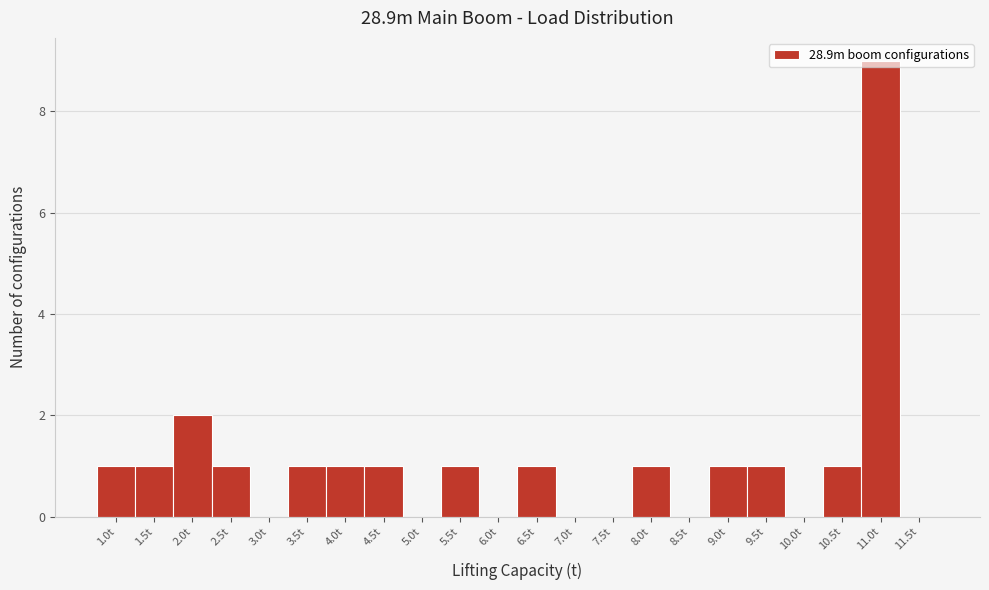

What is the maximum value shown in the chart?

9